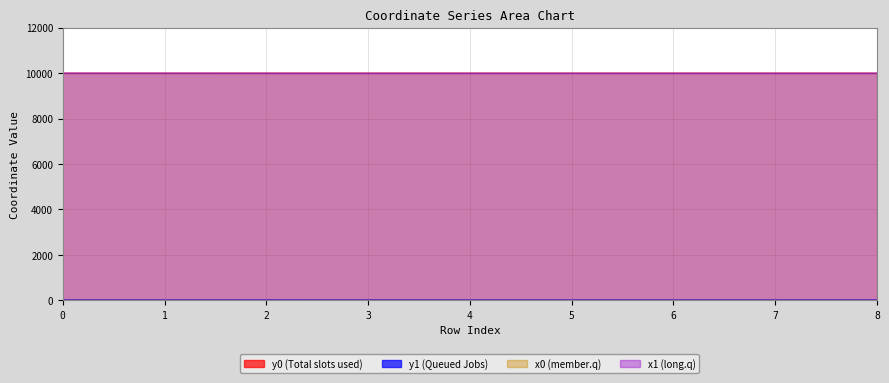

Between which two adjacent categories do y1 and y0 first intersect?

0 and 1